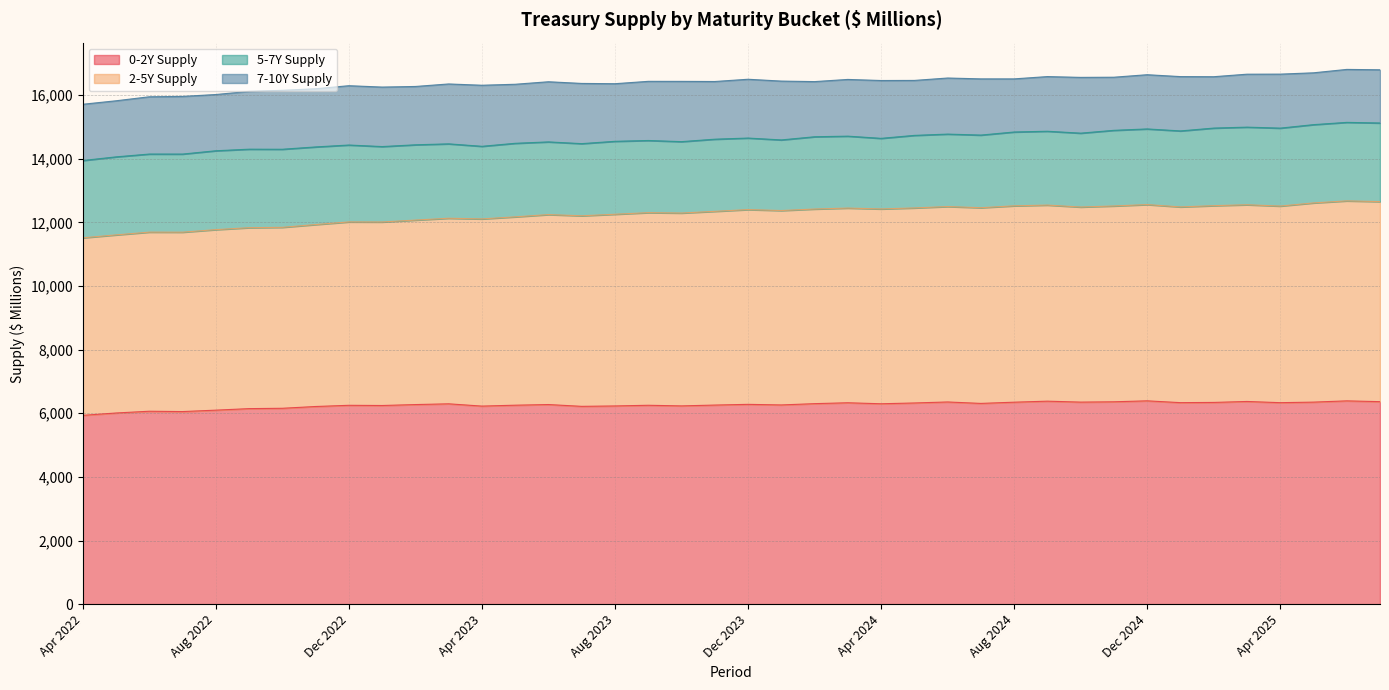

What is the difference between the 0-2Y Supply values at Nov 2023 and Nov 2024?

102.7